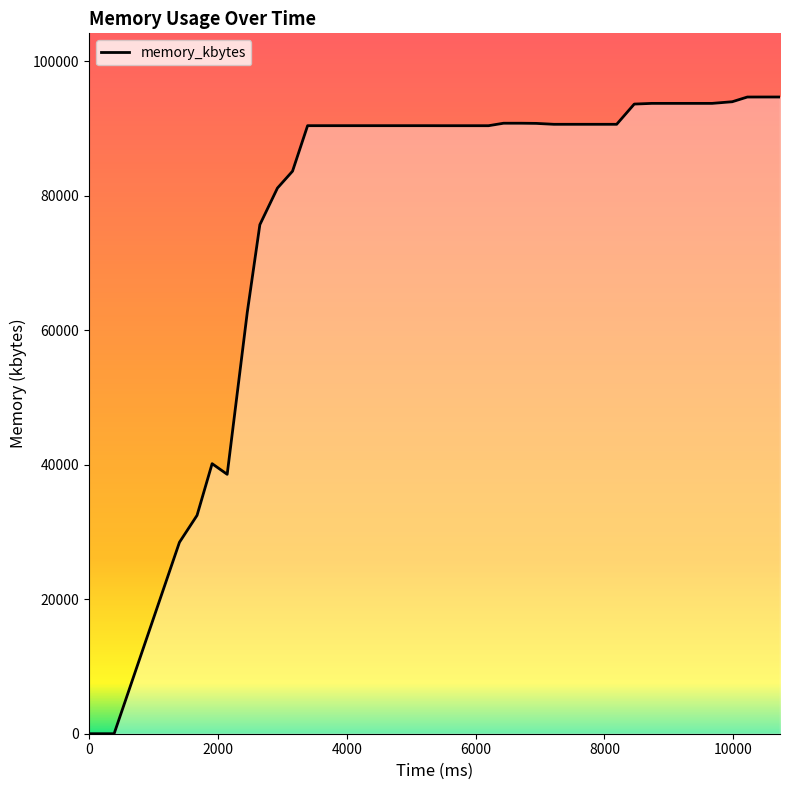

What is the difference between the maximum and minimum values?

94692